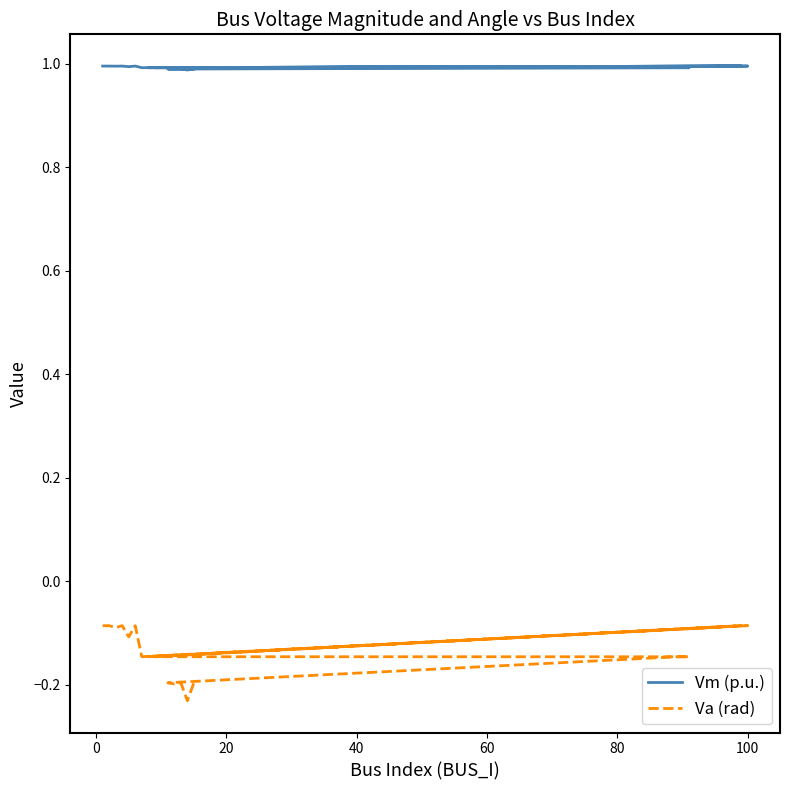

Does the chart display data point markers on the line(s)?

No